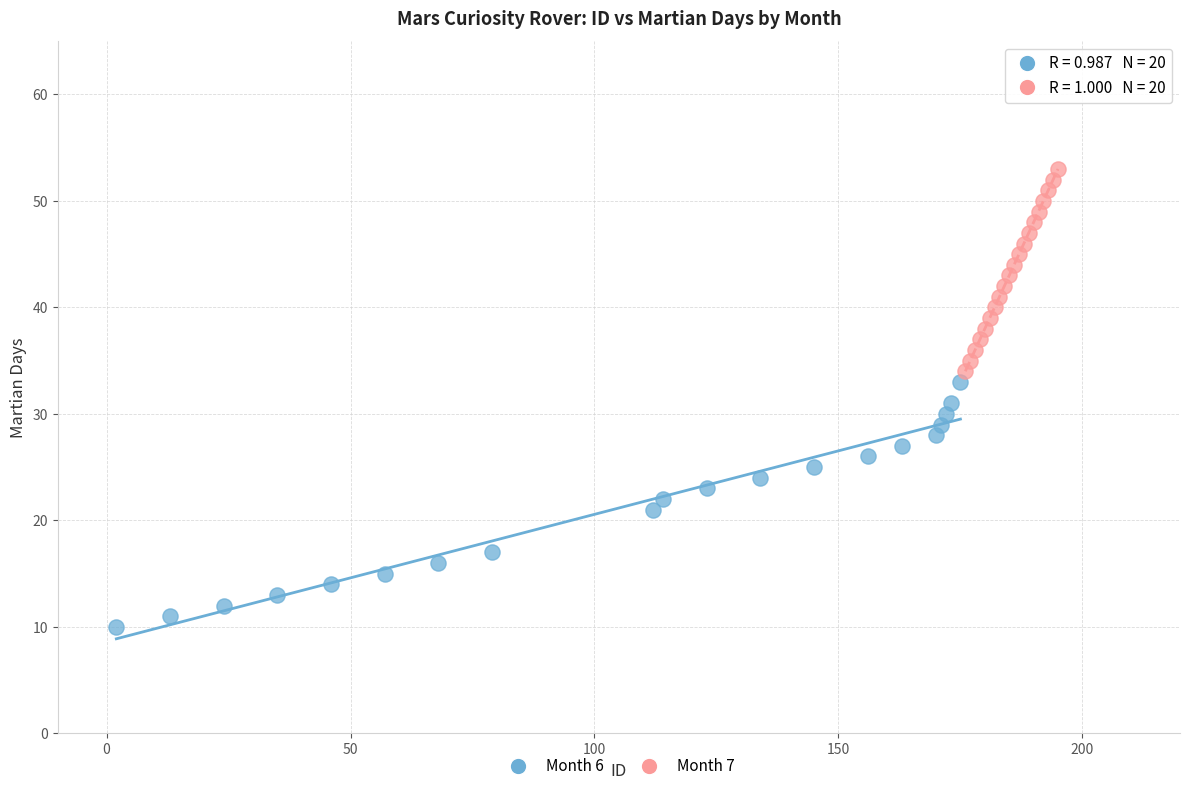

Which series has the widest spread of Y values?

Month 6